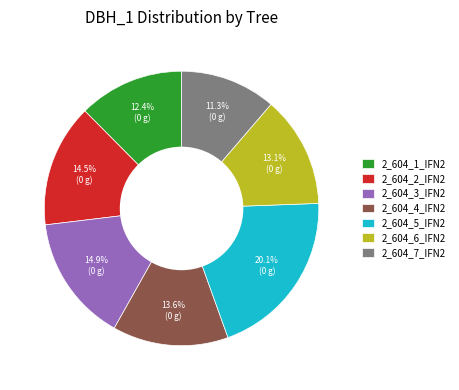

Approximately how many times larger is the value at 2_604_3_IFN2 compared to 2_604_6_IFN2?

1.1